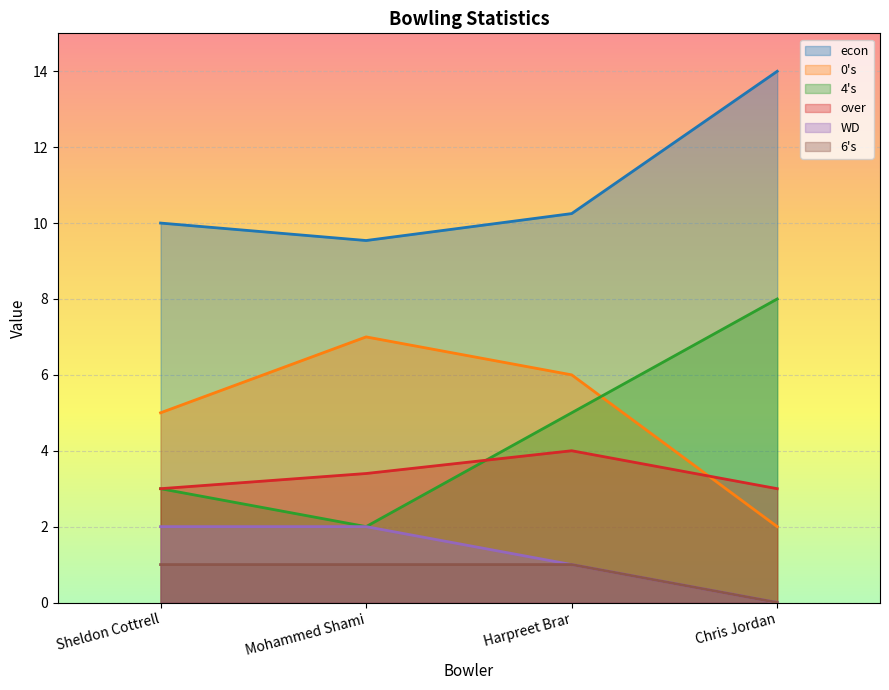

True or false: over and econ cross at least once.

False